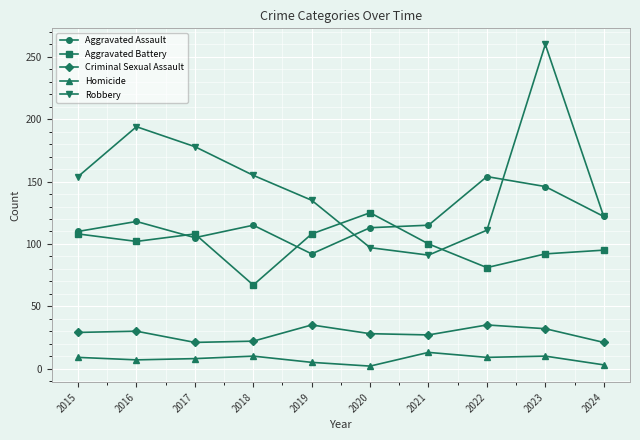

How many interior local valleys does the Robbery series have?

1